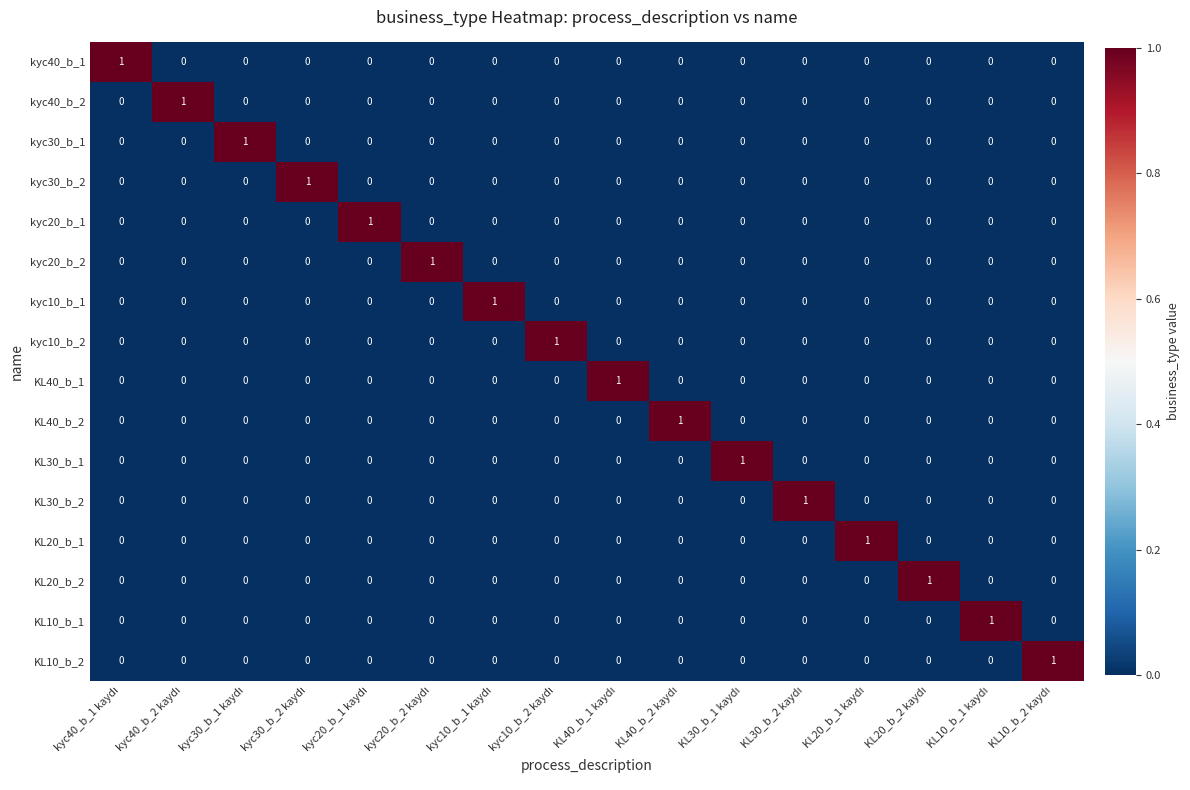

At how many categories does at least one series exceed 0?

16